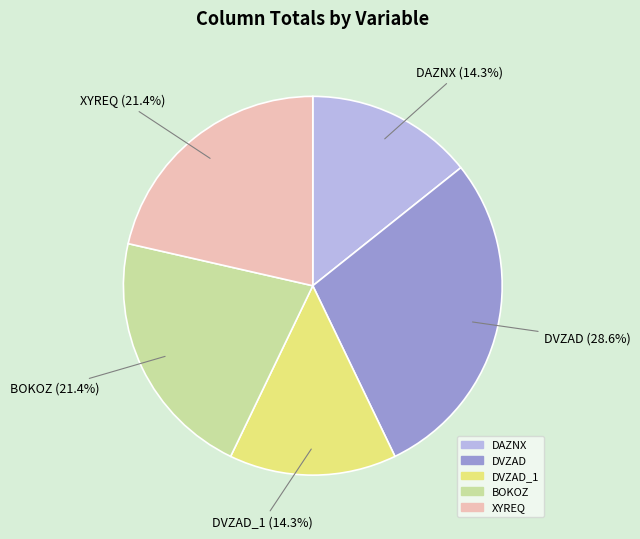

What percentage do XYREQ and DVZAD_1 together represent?

35.7%